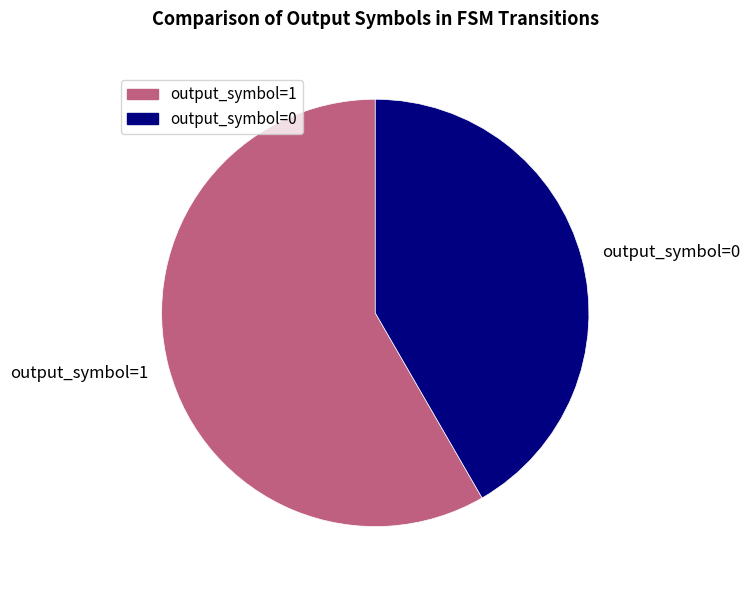

Rank the categories by value from lowest to highest.

output_symbol=0, output_symbol=1